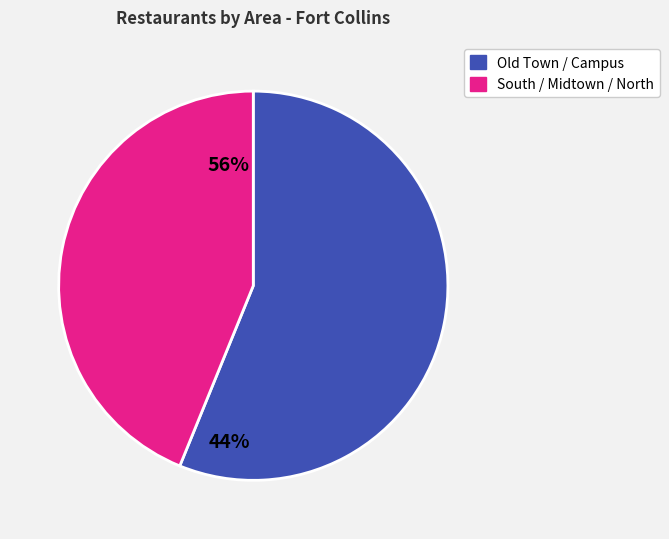

Is there a majority slice in this chart?

Yes